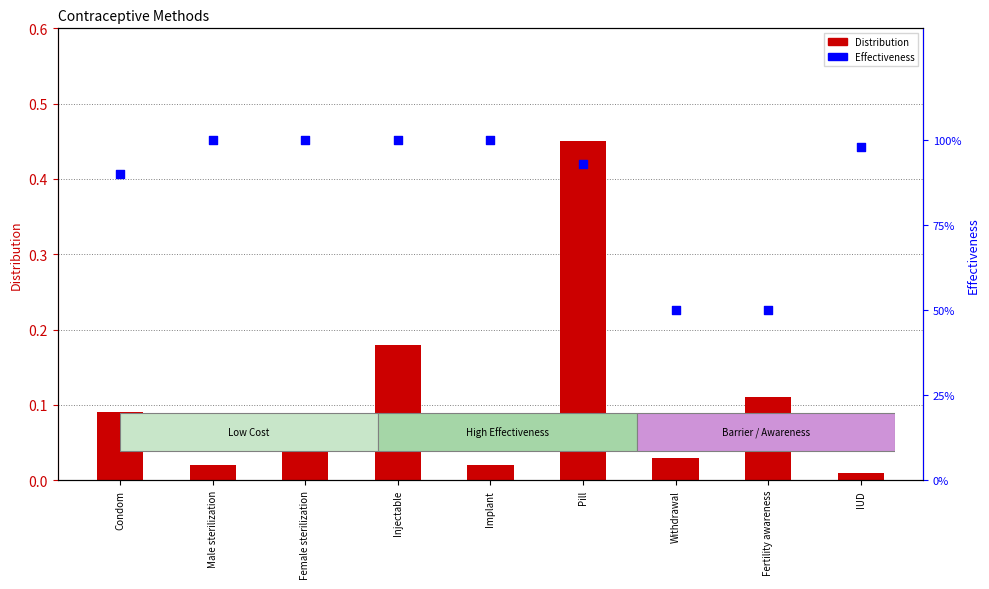

Which series contains the lowest Y value?

Distribution